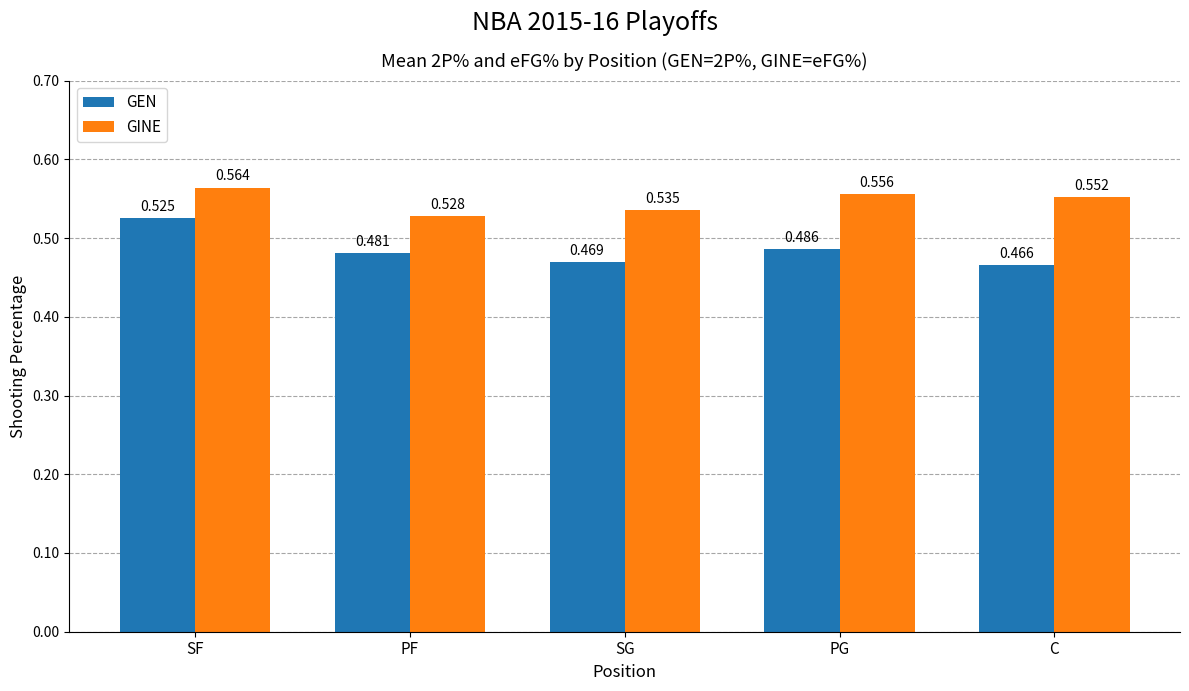

What are all the series names shown in the legend?

GEN, GINE